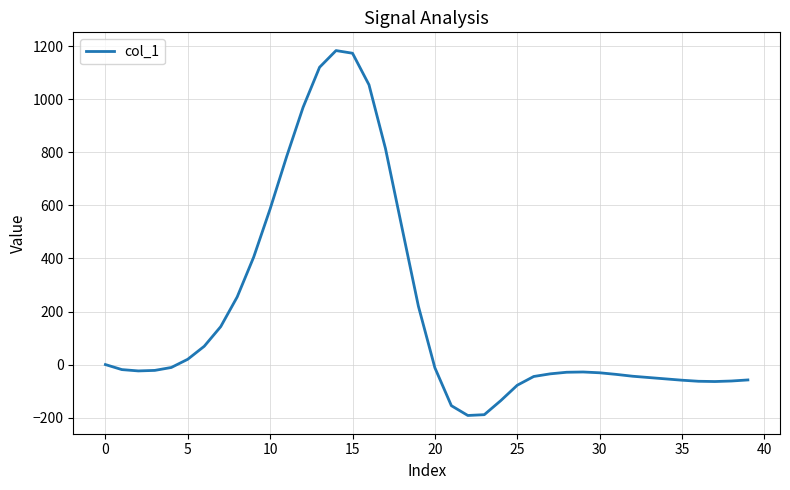

What is the smallest value displayed?

-192